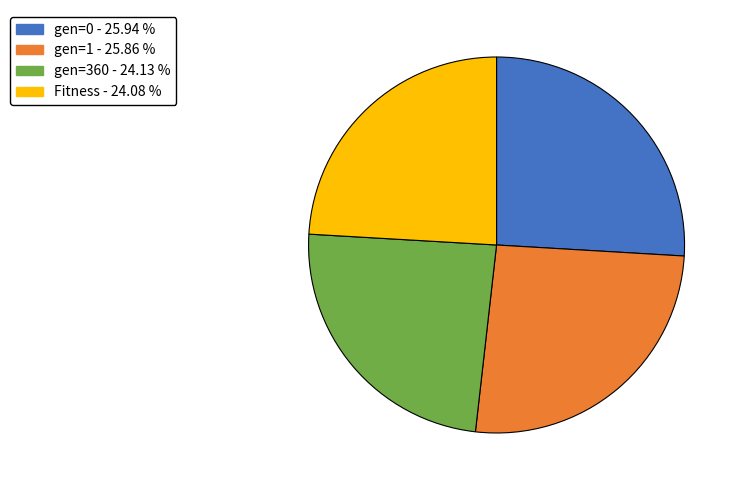

Do Fitness and gen=360 together represent more than half of the pie?

No